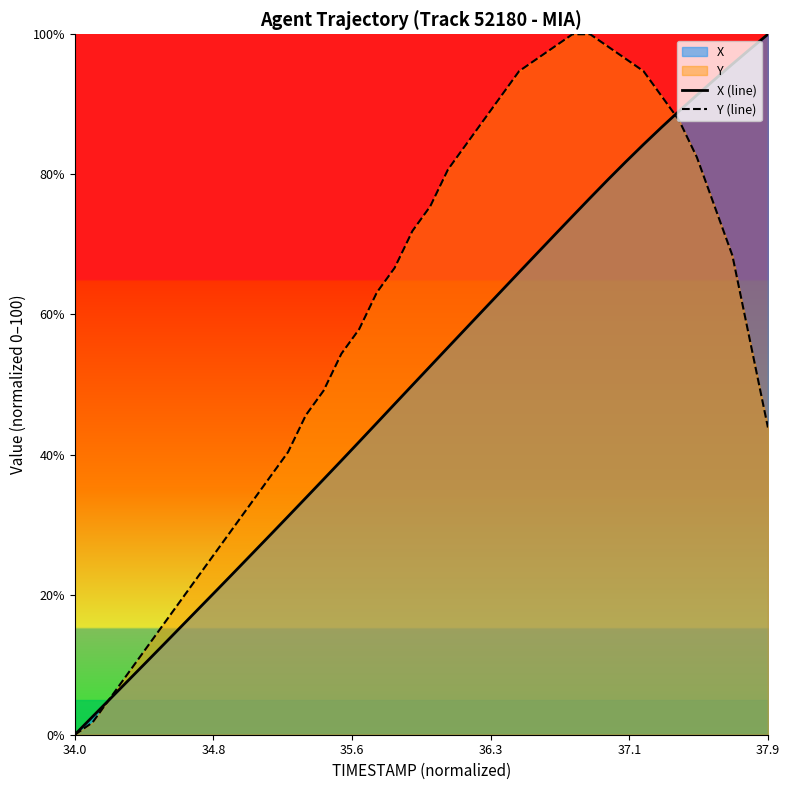

At which label does X (line) reach its minimum?

34.0